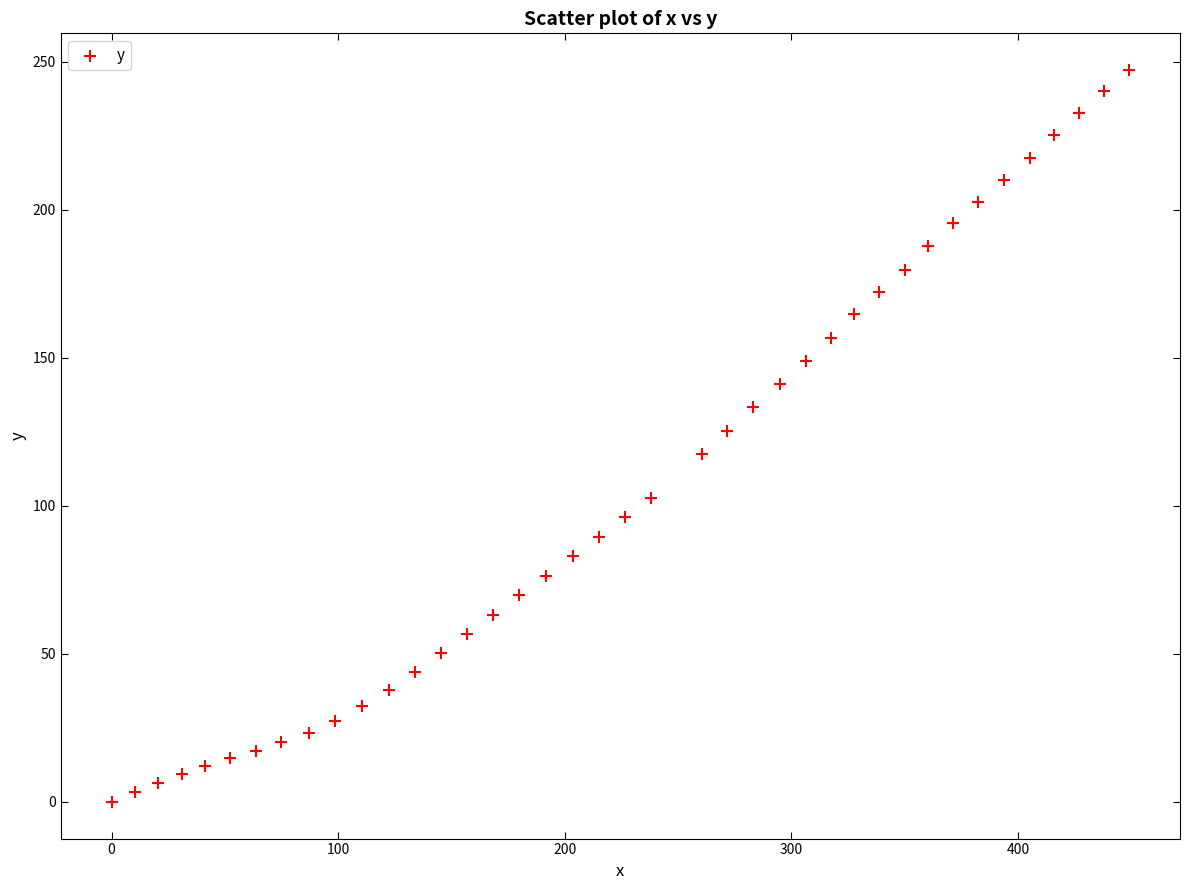

What is the range of X values (max minus min)?

449.1